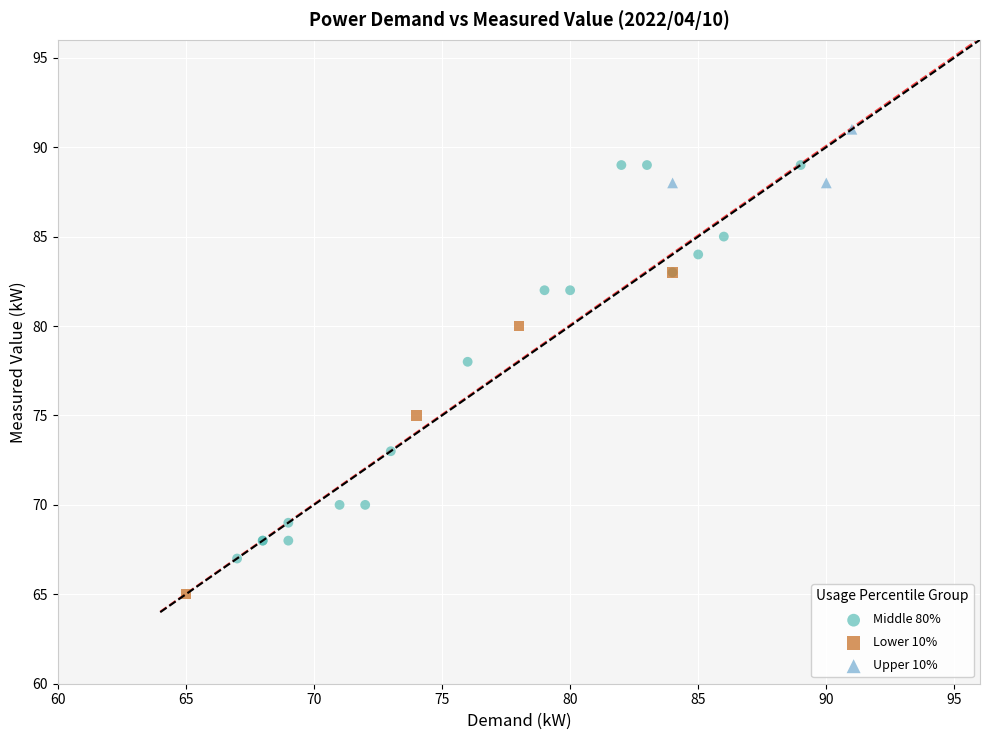

Which series has the largest Y range (max minus min)?

Middle 80%